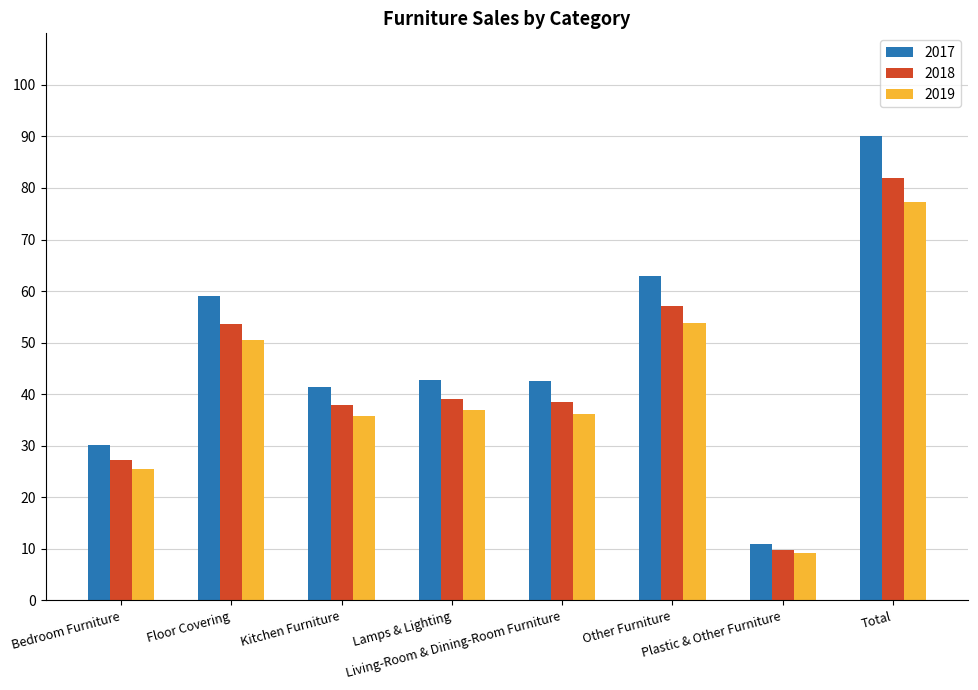

What is the smallest value displayed?

9.2